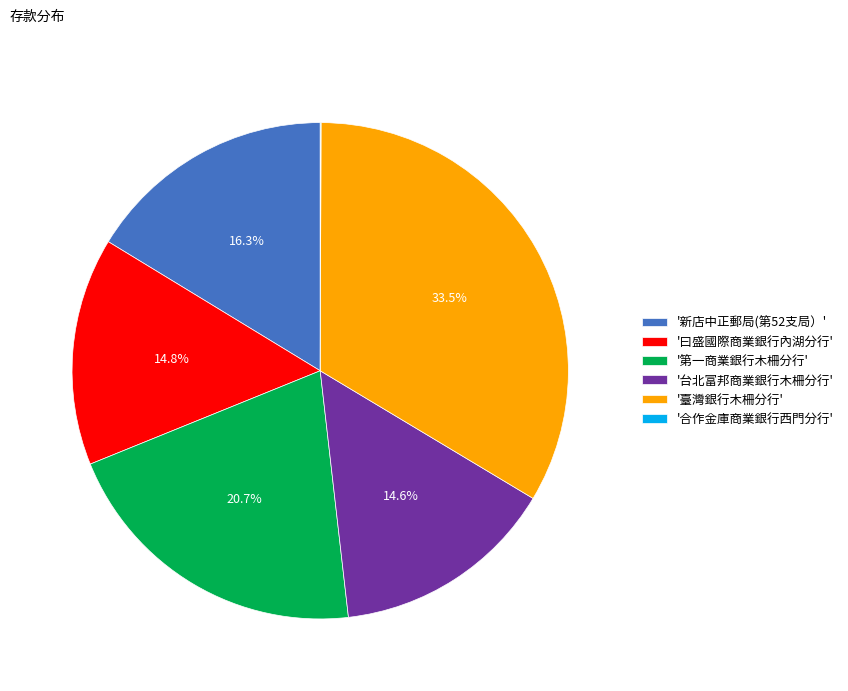

How much of the chart is everything except '臺灣銀行木柵分行'?

66.5%